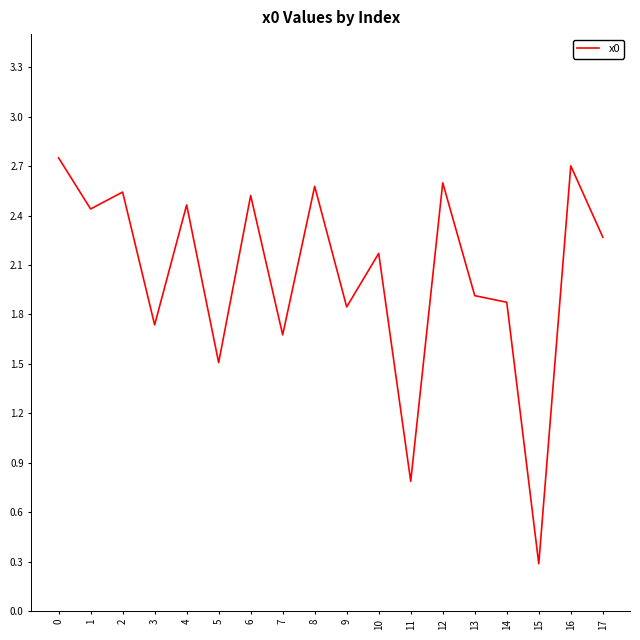

True or false: the data shows 3.8 at 10.

False